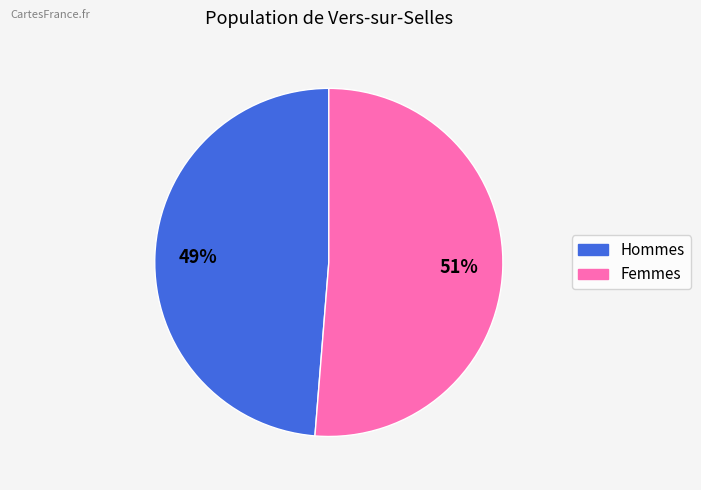

To the nearest percent, what is the average slice percentage?

50%